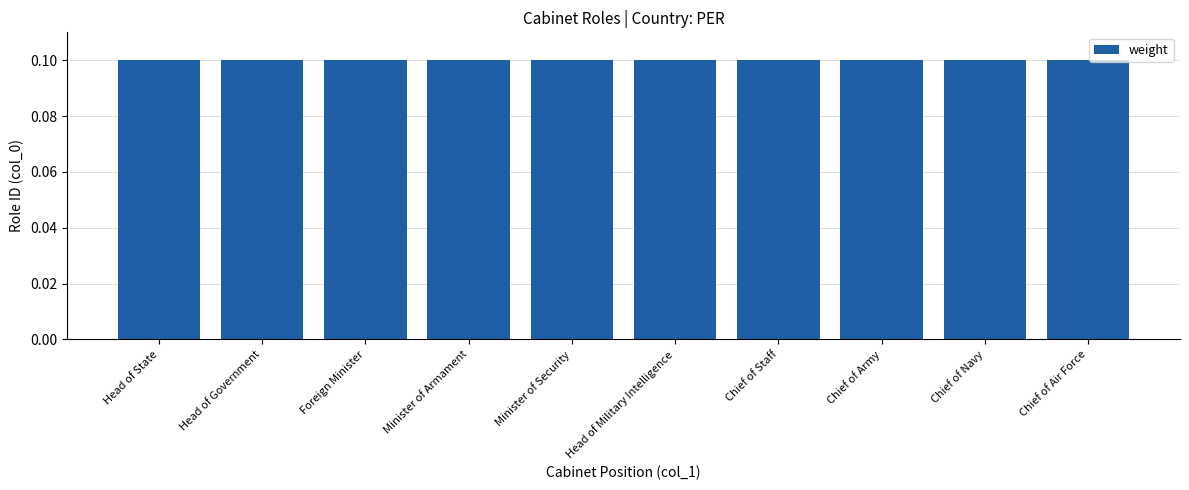

What value does the data have at Minister of Security?

0.1